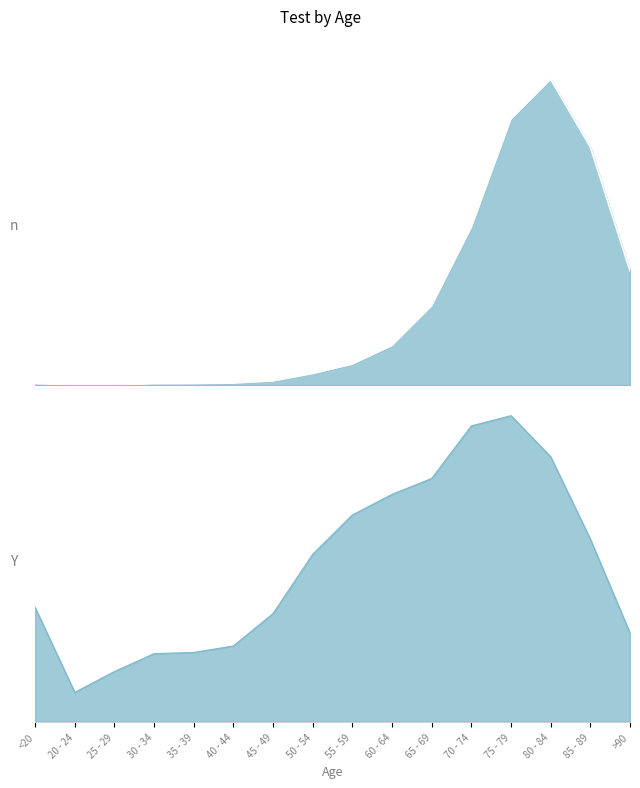

What position from the left is 85 - 89?

15